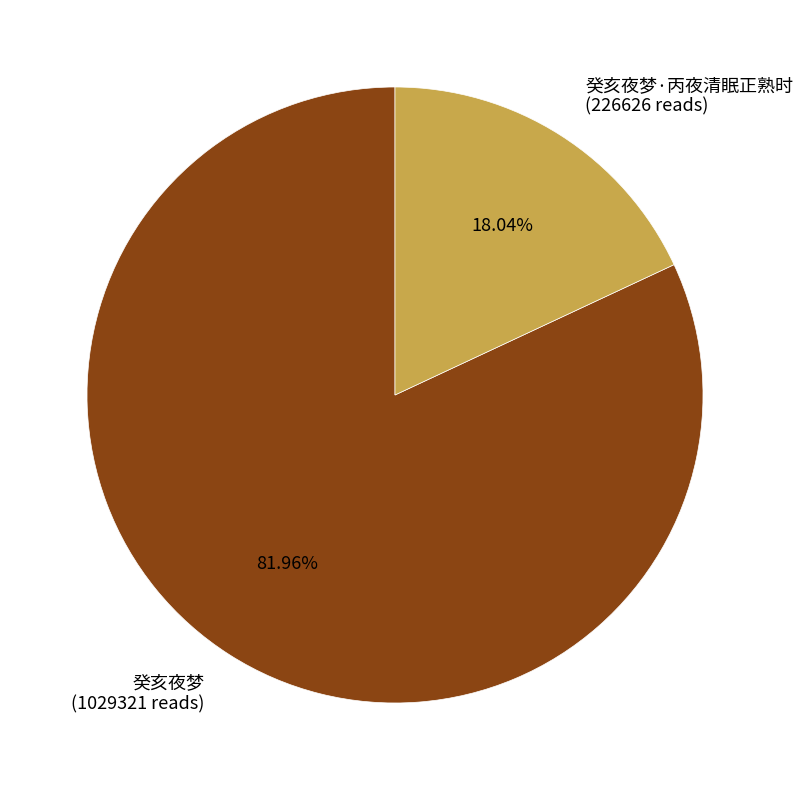

To the nearest percent, what is the average slice percentage?

50%